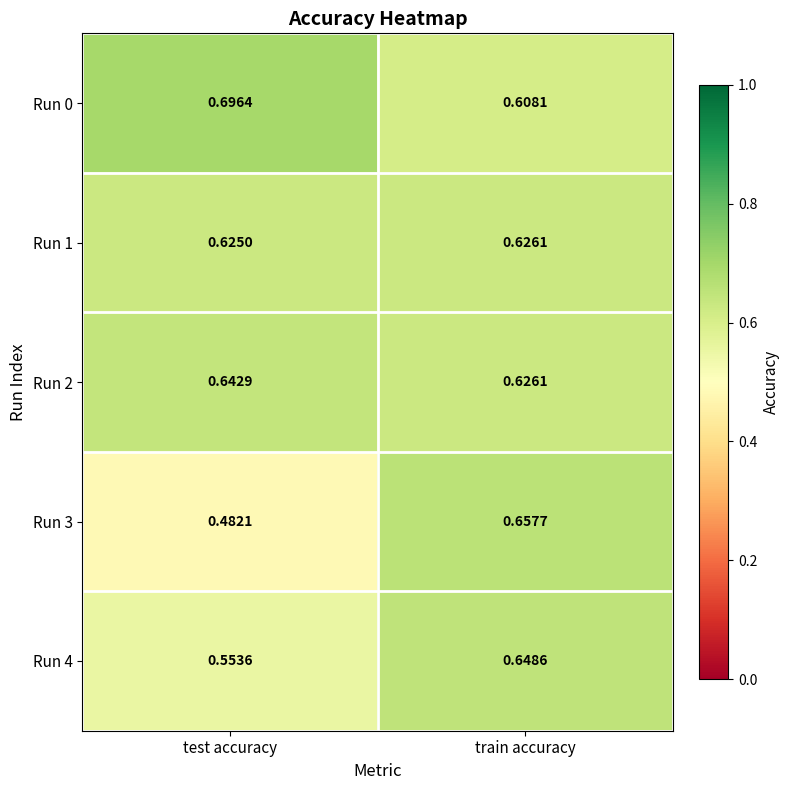

At test accuracy, list the series in order from smallest to largest.

Run 3, Run 4, Run 1, Run 2, Run 0